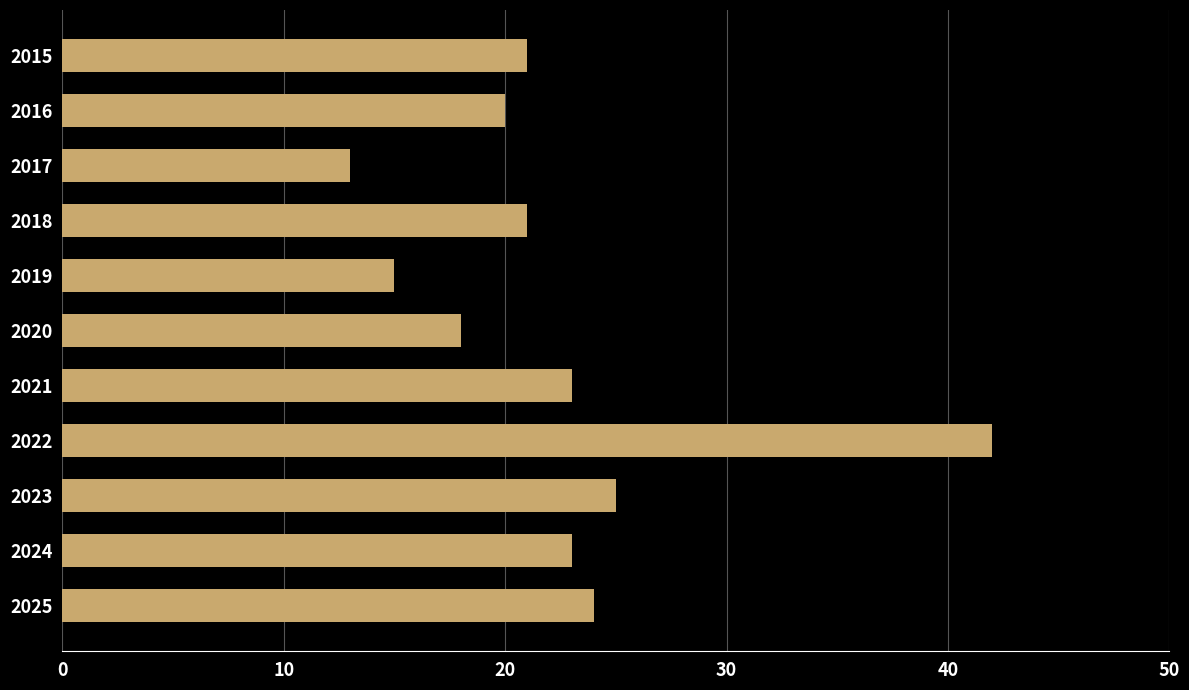

Which category has the highest value across all series?

2022